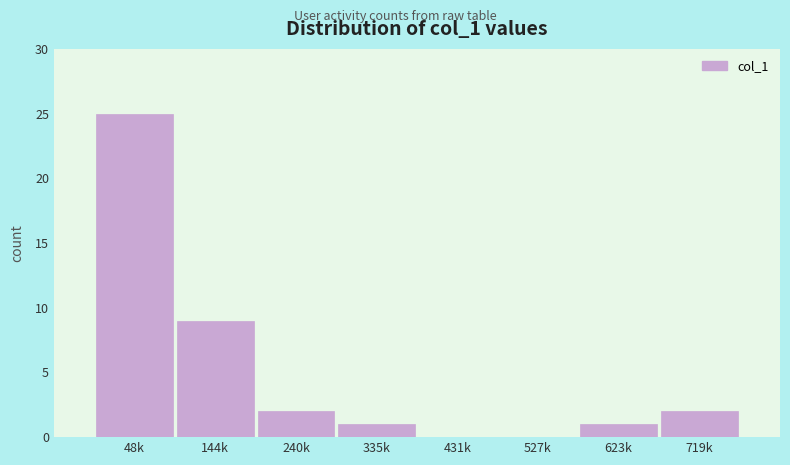

Reading left to right, transcribe all the data shown in this chart.

48k=25	144k=9	240k=2	335k=1	431k=0	527k=0	623k=1	719k=2